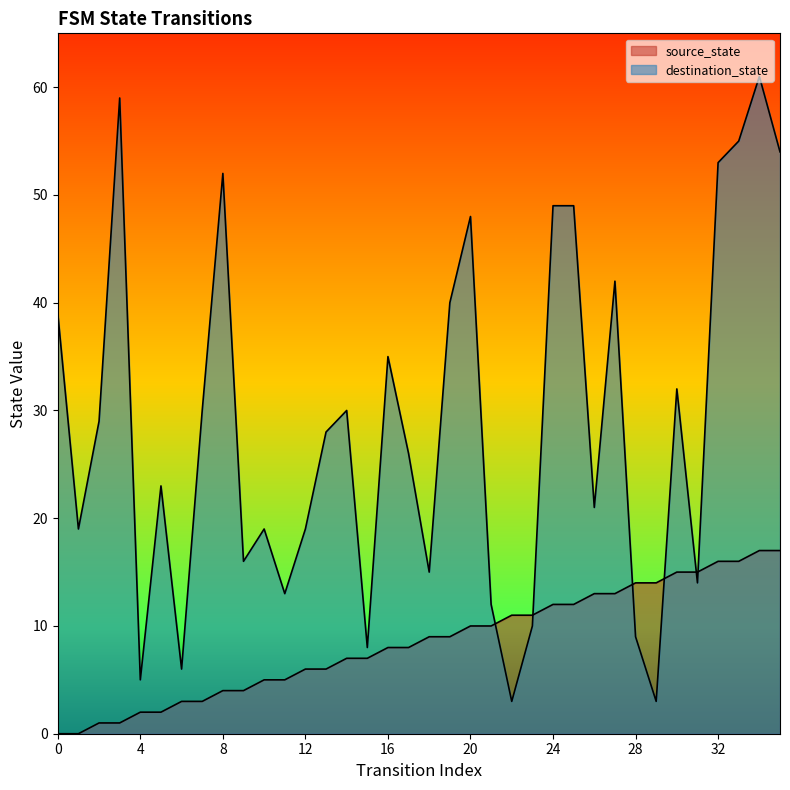

At which category is the sum across all series the highest?

34